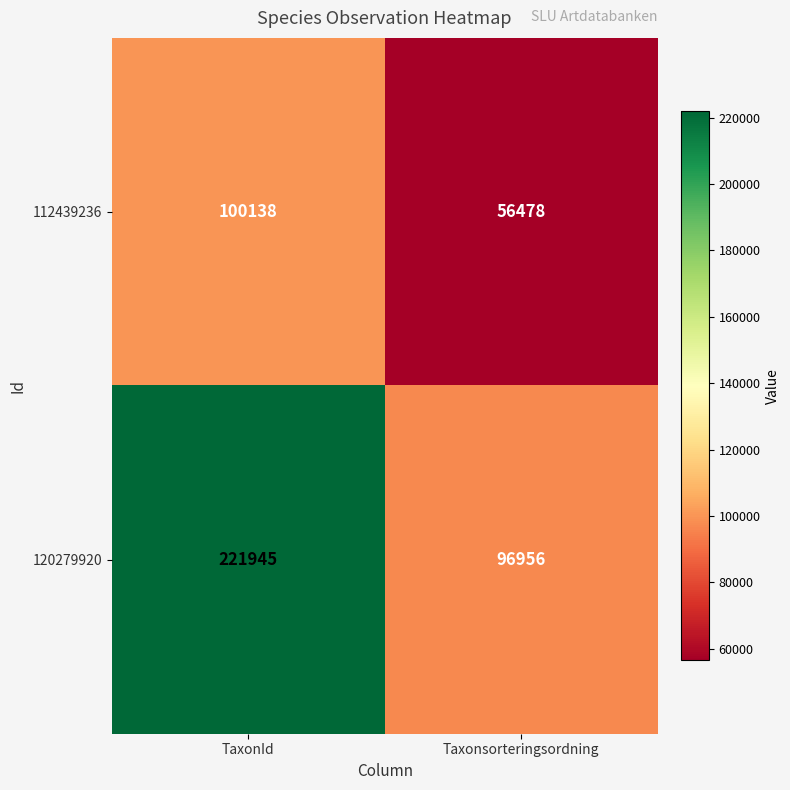

Reading left to right, transcribe all the data shown in this chart.

112439236: TaxonId=100138	Taxonsorteringsordning=56478
120279920: TaxonId=221945	Taxonsorteringsordning=96956